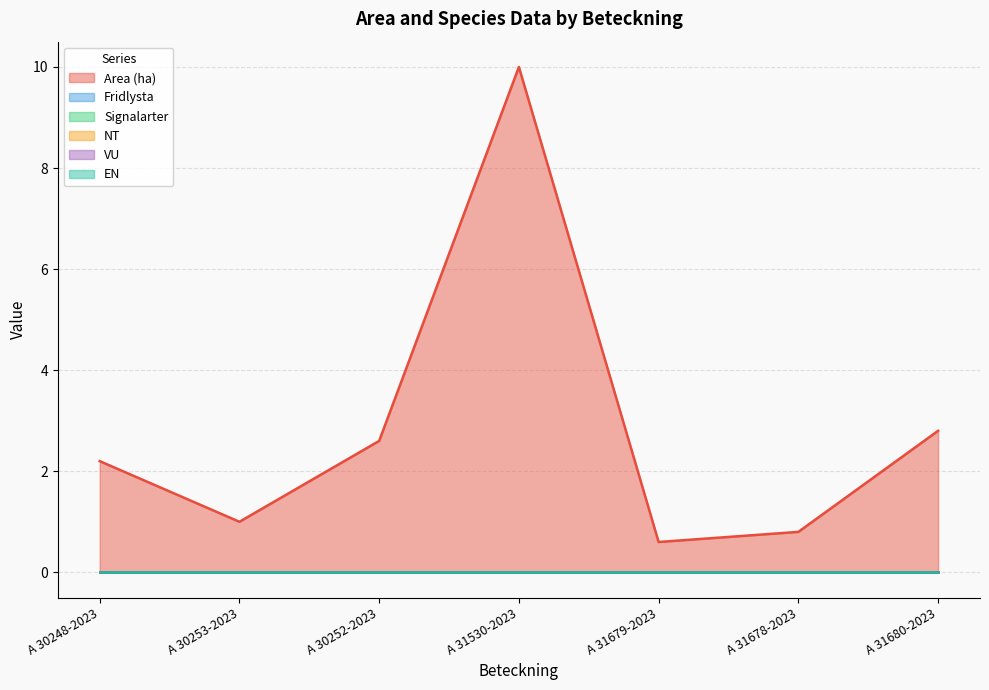

Between A 30252-2023 and A 31679-2023, which series saw the biggest shift?

Area (ha)